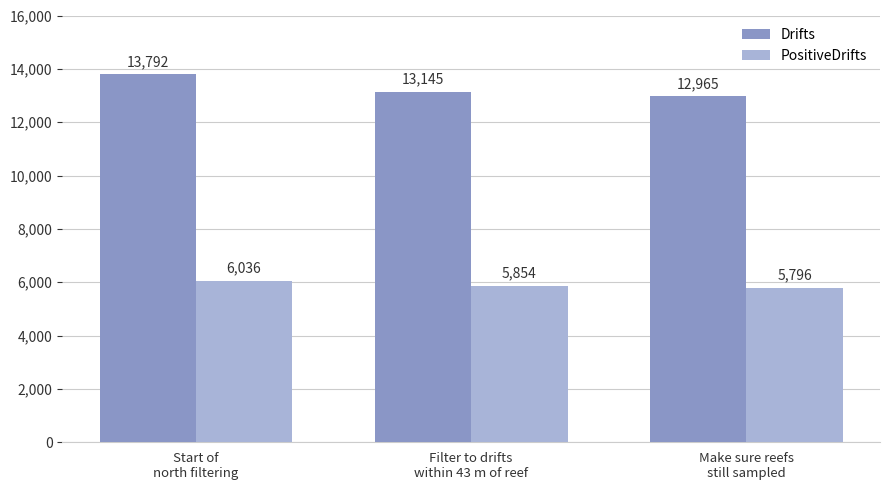

Does the chart contain stacked bars?

No